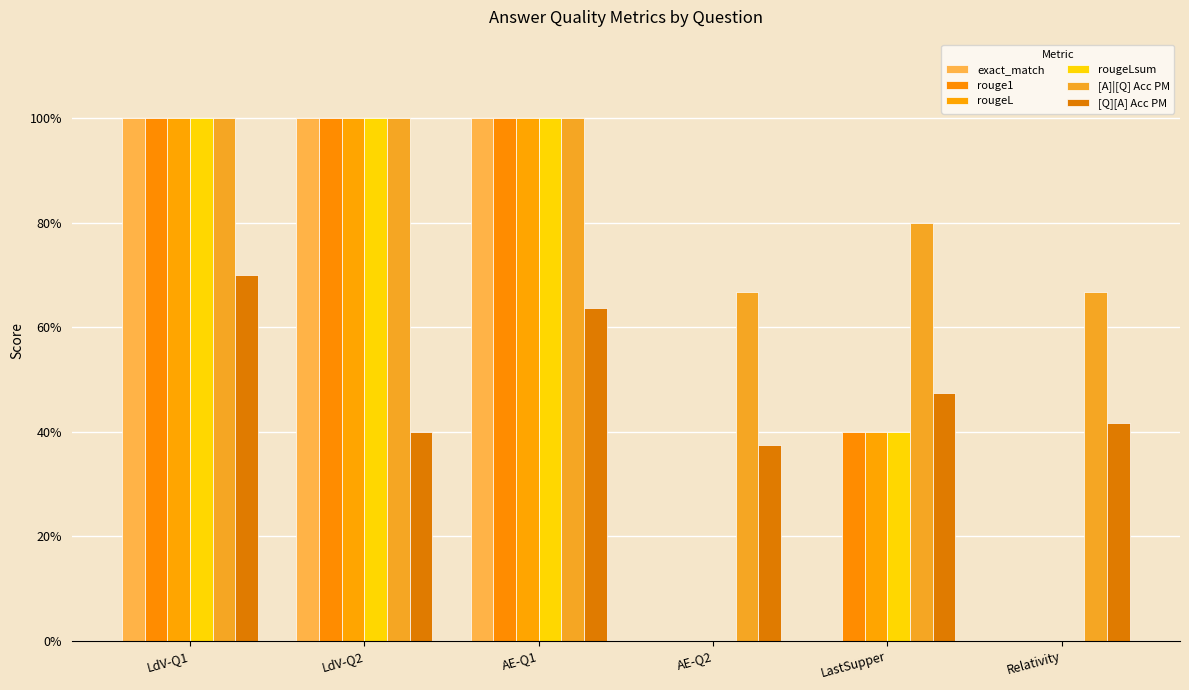

What is the average value of the [A]|[Q] Acc PM series?

0.9